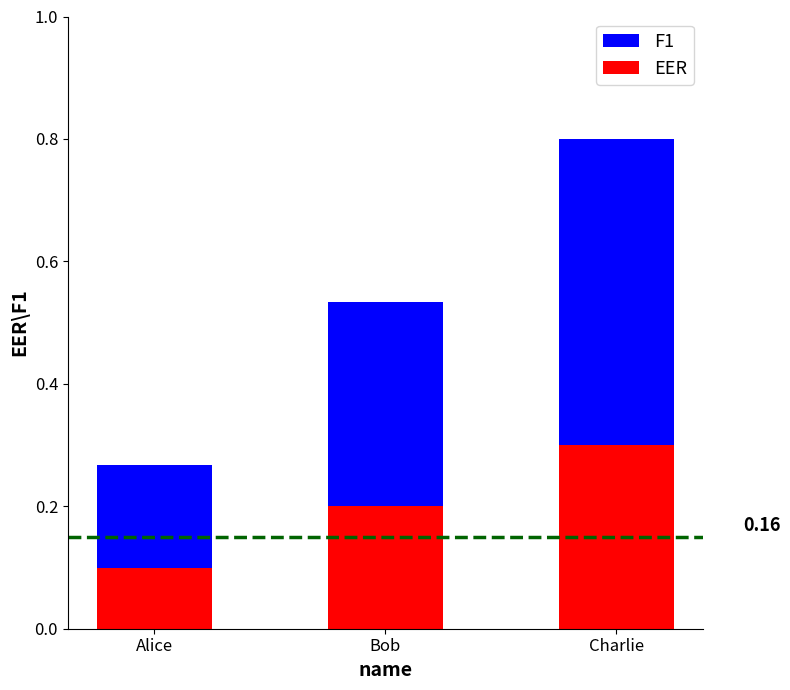

Does the chart contain stacked bars?

Yes